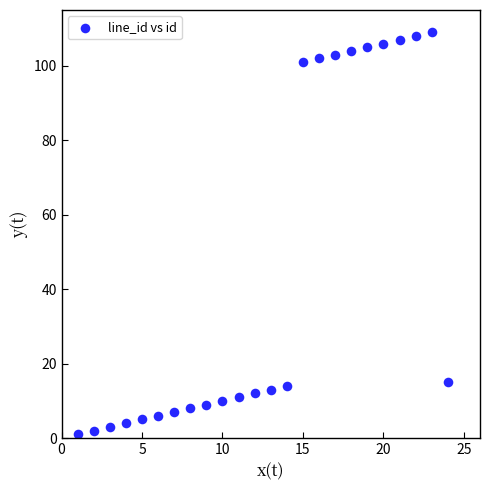

What is the range of X values (max minus min)?

23